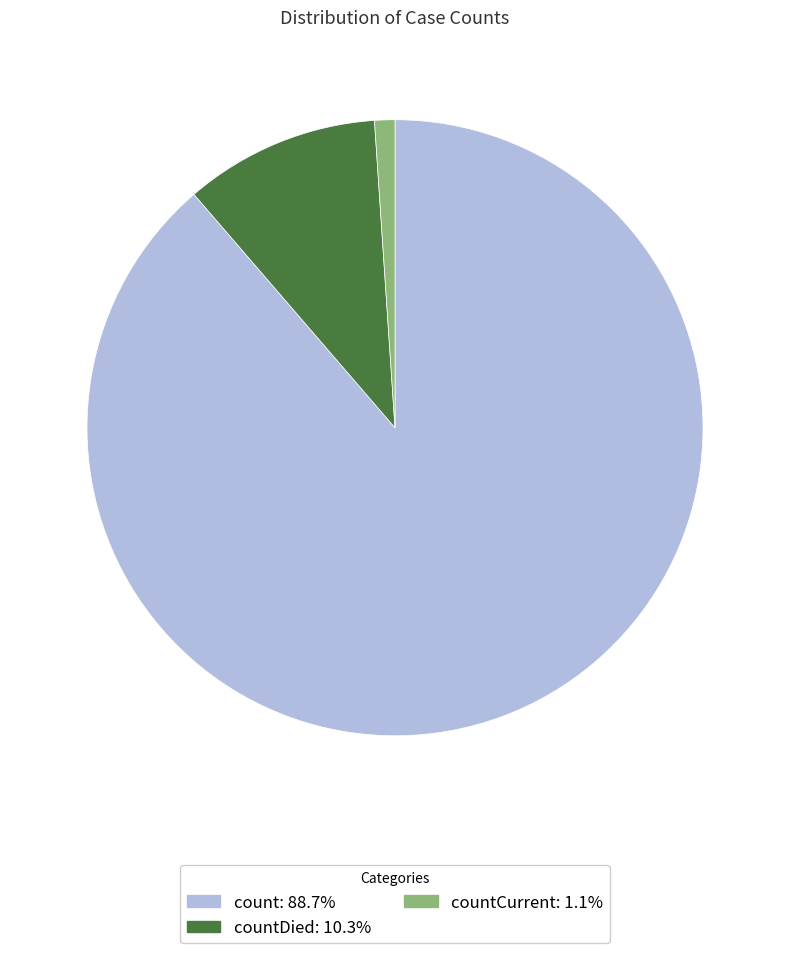

Is there any slice that represents more than half of the pie?

Yes